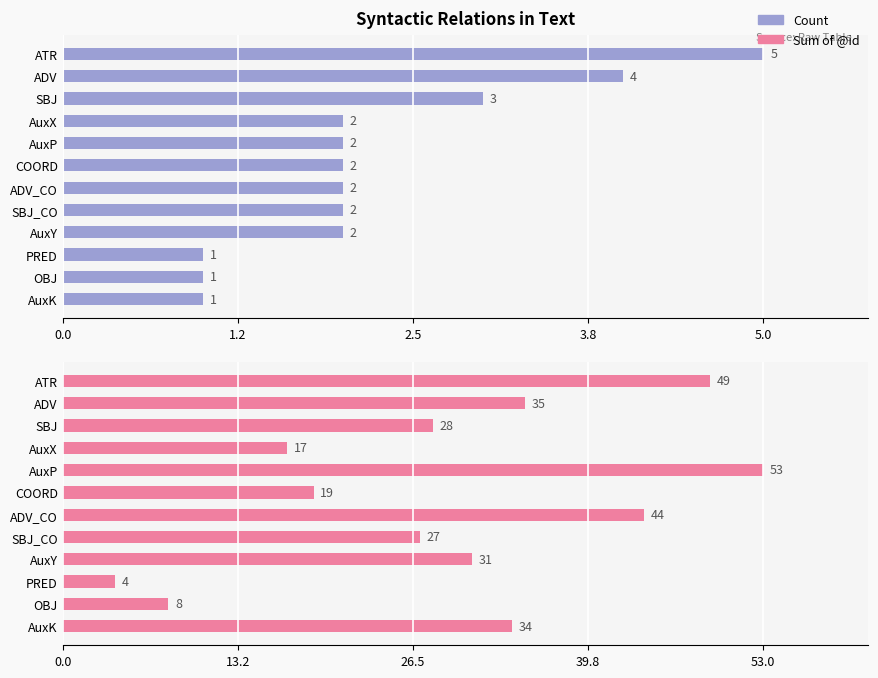

The Sum of @id series shows 31 at AuxP. True or false?

False